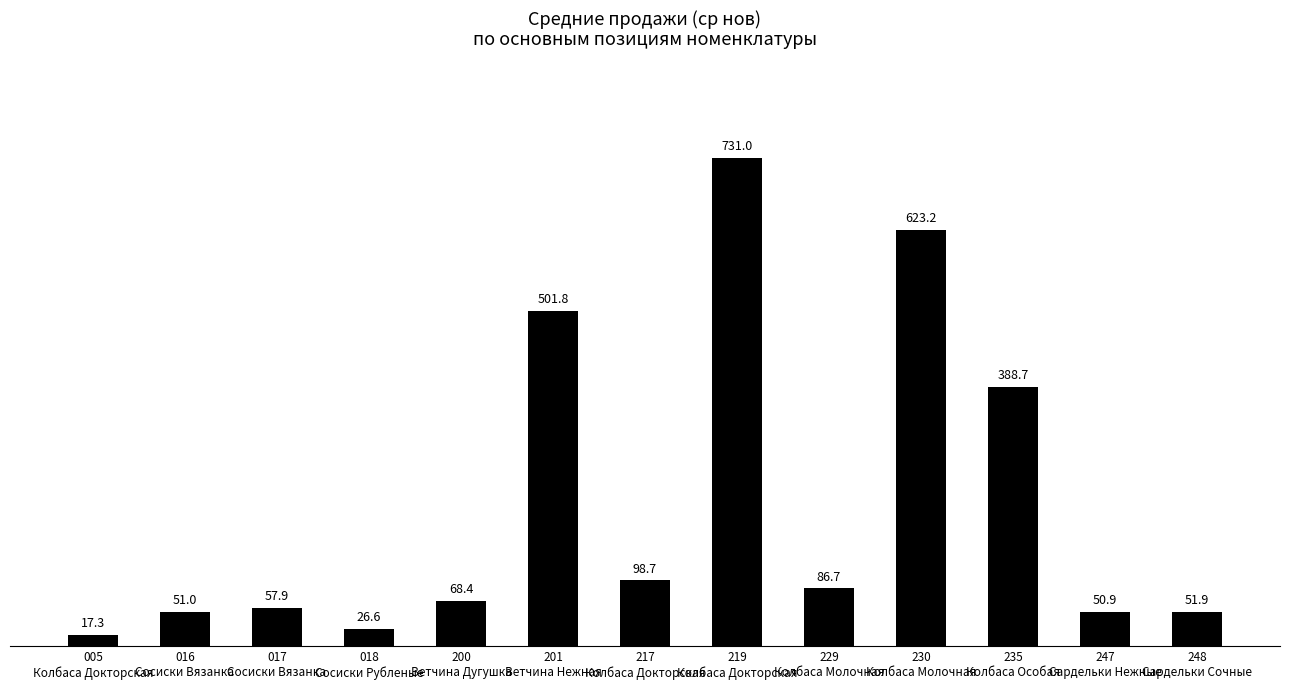

Reading right to left, what are all the values shown in this chart?

51.9	50.9	388.7	623.2	86.7	731.0	98.7	501.8	68.4	26.6	57.9	51.0	17.3